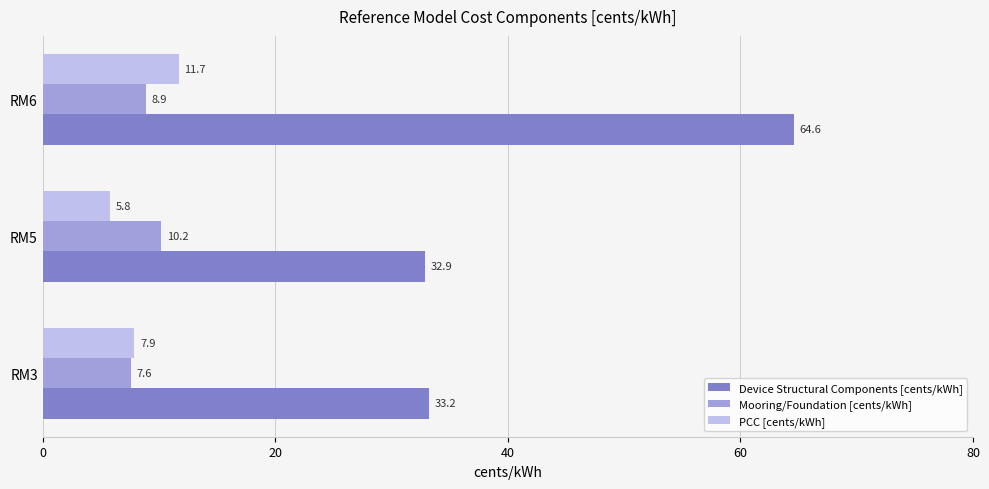

How many data points in Mooring/Foundation [cents/kWh] are less than 8?

1